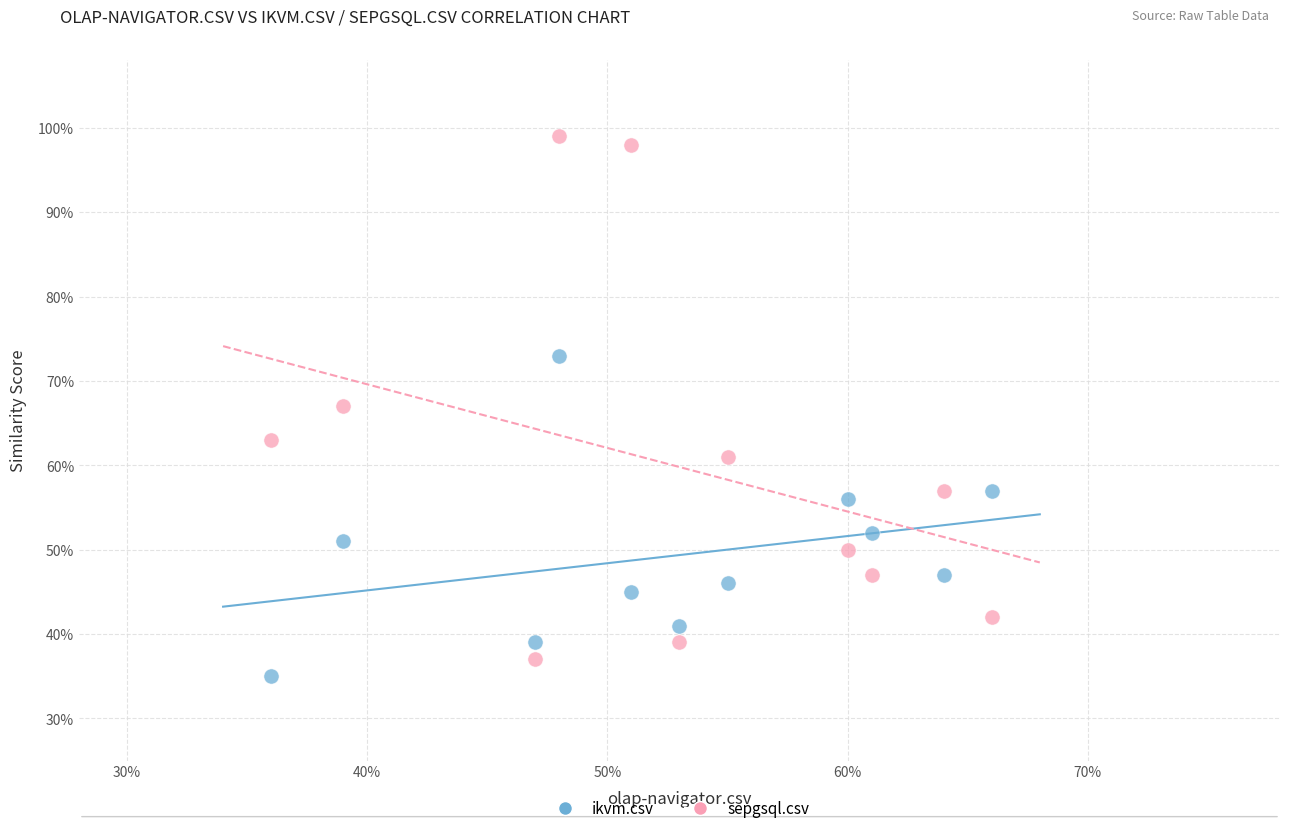

Which series has the largest Y range (max minus min)?

sepgsql.csv